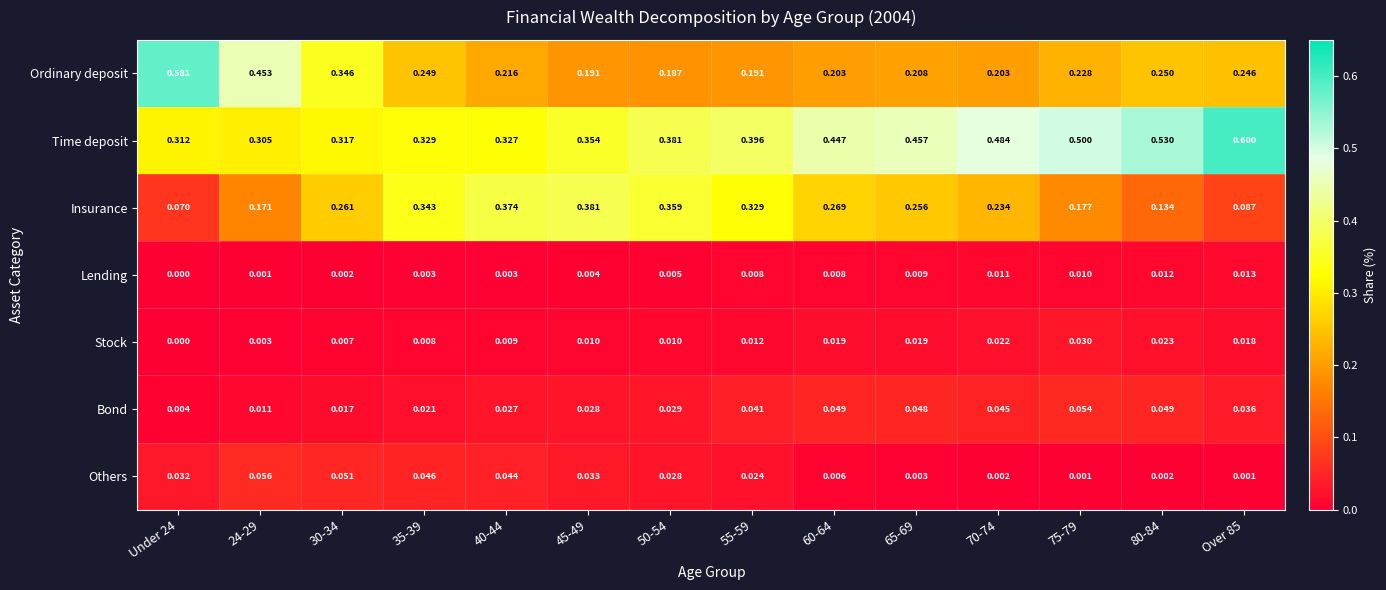

Which series has the largest total across all categories?

Time deposit